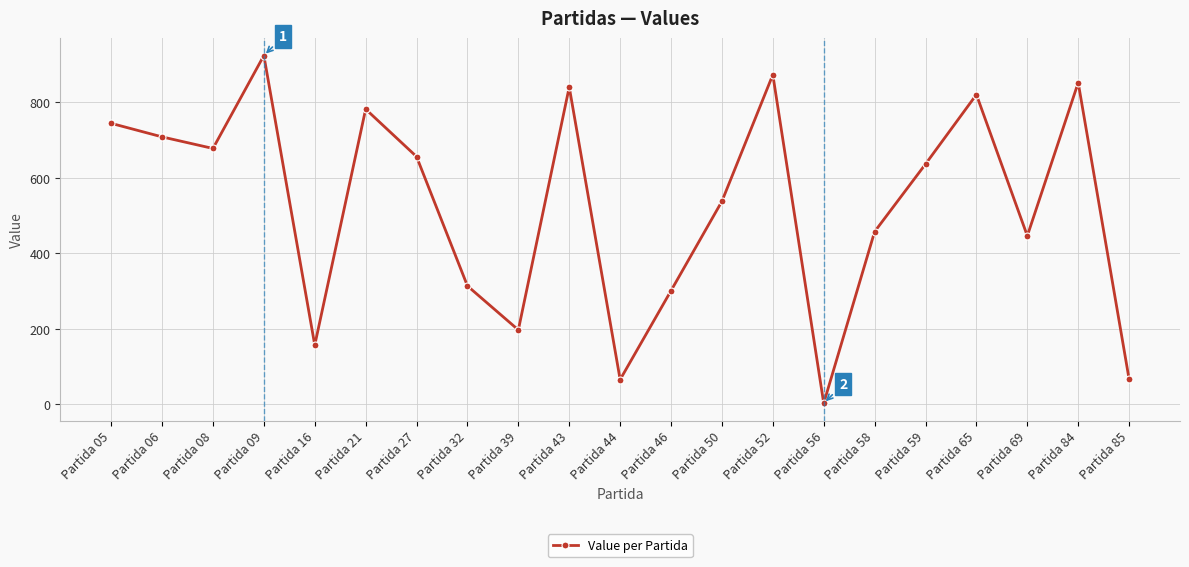

What is the sum of all values?

11061.4